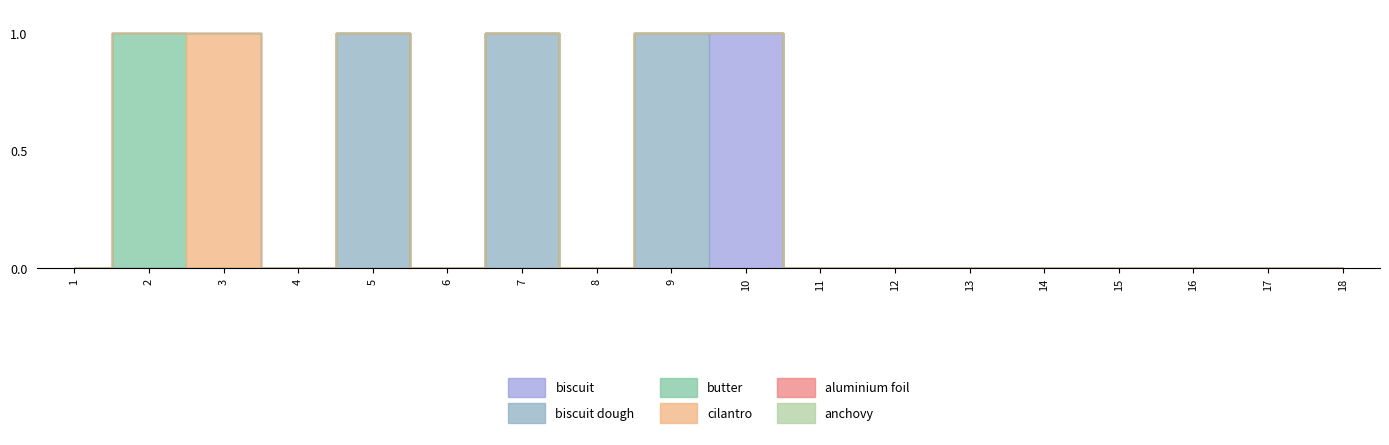

True or false: aluminium foil and biscuit dough cross at least once.

False